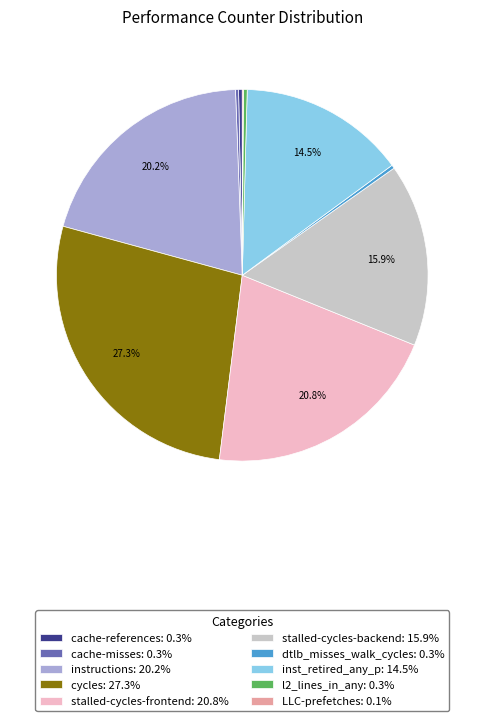

Which has a higher value, stalled-cycles-backend: 15.9% or inst_retired_any_p: 14.5%?

stalled-cycles-backend: 15.9%